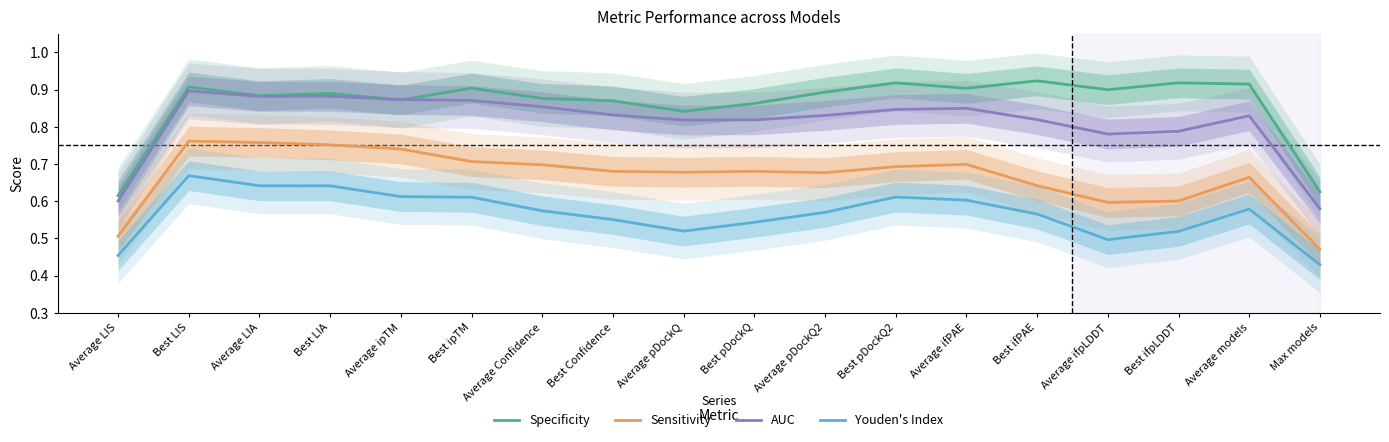

Reading left to right, transcribe all the data shown in this chart.

Specificity: 0.6	0.9	0.9	0.9	0.9	0.9	0.9	0.9	0.8	0.9	0.9	0.9	0.9	0.9	0.9	0.9	0.9	0.6
Sensitivity: 0.5	0.8	0.8	0.8	0.7	0.7	0.7	0.7	0.7	0.7	0.7	0.7	0.7	0.6	0.6	0.6	0.7	0.5
AUC: 0.6	0.9	0.9	0.9	0.9	0.9	0.9	0.8	0.8	0.8	0.8	0.8	0.8	0.8	0.8	0.8	0.8	0.6
Youden's Index: 0.5	0.7	0.6	0.6	0.6	0.6	0.6	0.6	0.5	0.5	0.6	0.6	0.6	0.6	0.5	0.5	0.6	0.4